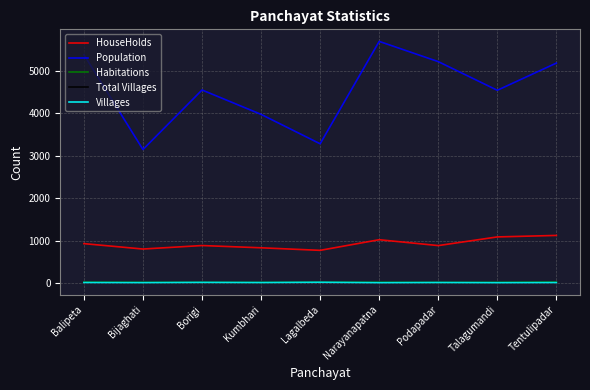

Is the value of HouseHolds at Bijaghati greater than the value of Villages at Podapadar?

Yes